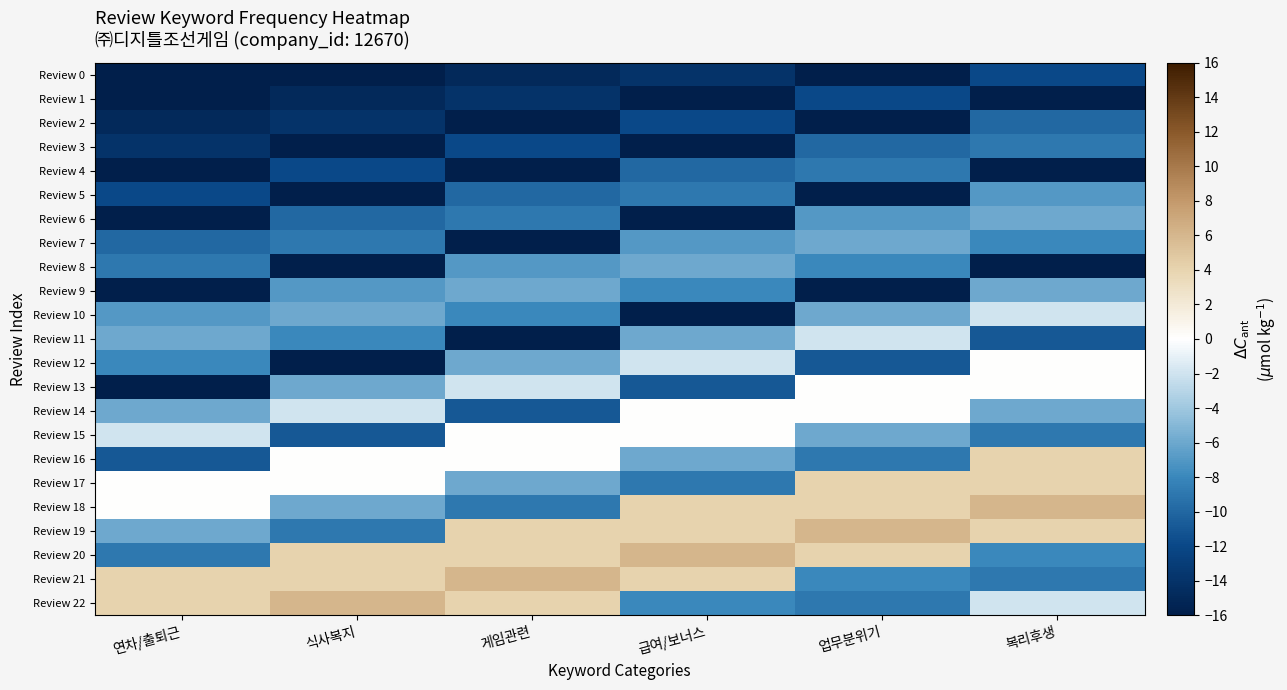

What is the spread (max minus min) of values at 게임관련?

22